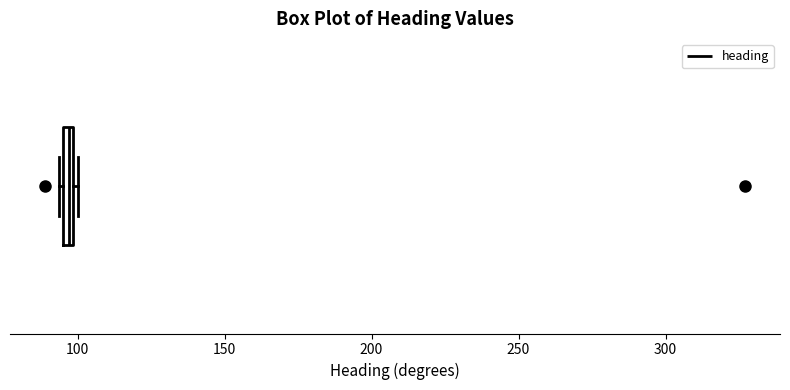

Where is the right edge of the box on the x-axis? The values are not printed on the chart, so give them approximately, as read against the axis.

100